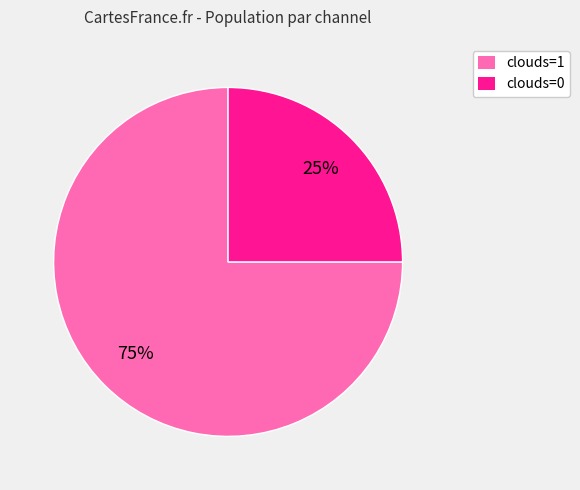

To the nearest percent, what is the combined percentage of clouds=1 and clouds=0?

100%